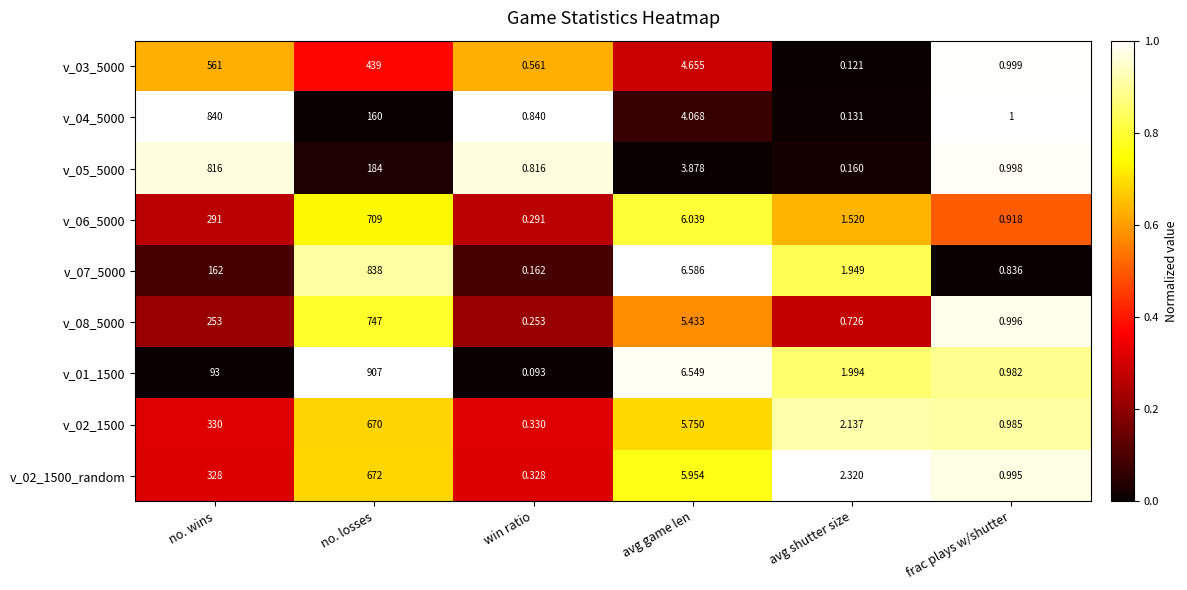

Which category has the highest value in the v_02_1500 series?

no. losses